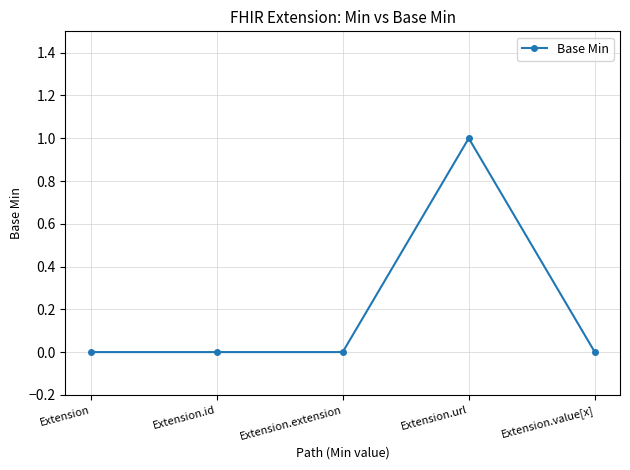

Which label corresponds to the largest value in the chart?

Extension.url